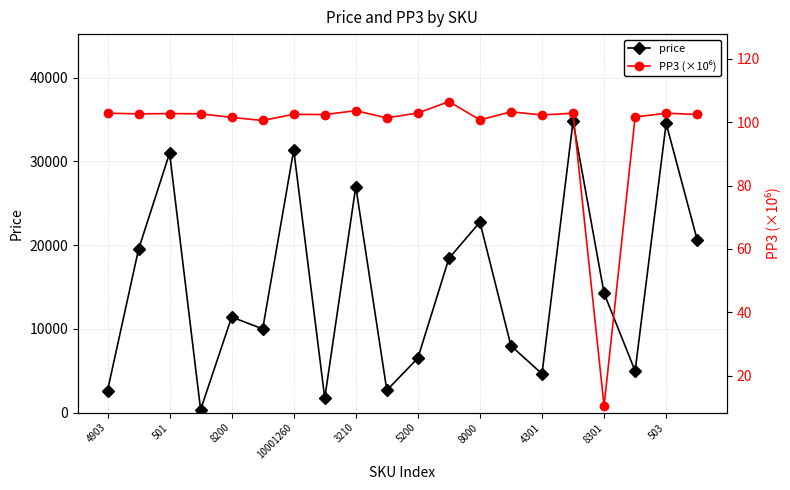

What is the maximum value for price?

34768